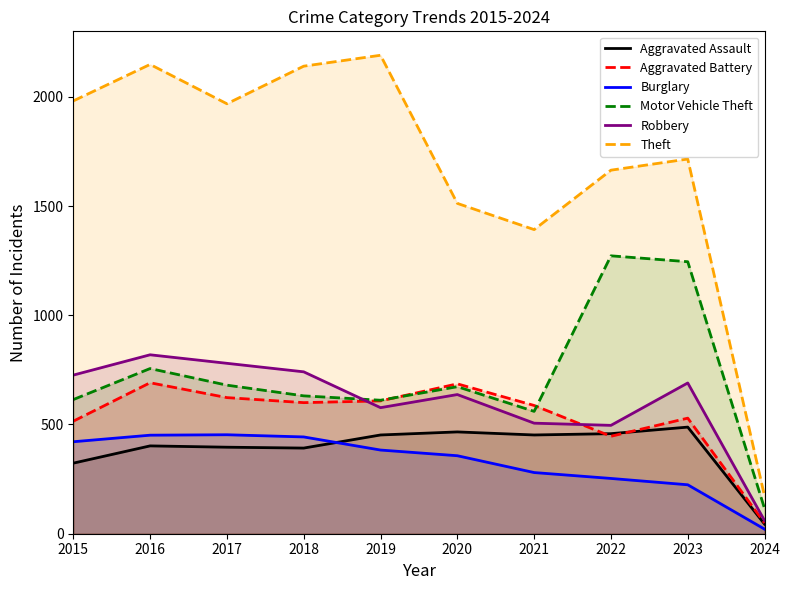

What is the difference between the highest and lowest values at 2016?

1746